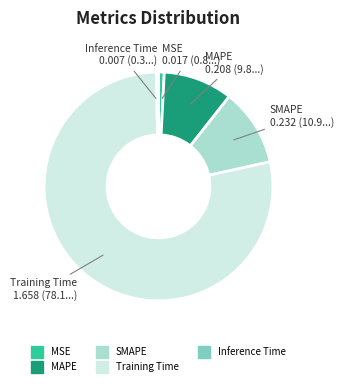

Which category has the biggest portion of the pie?

Training Time